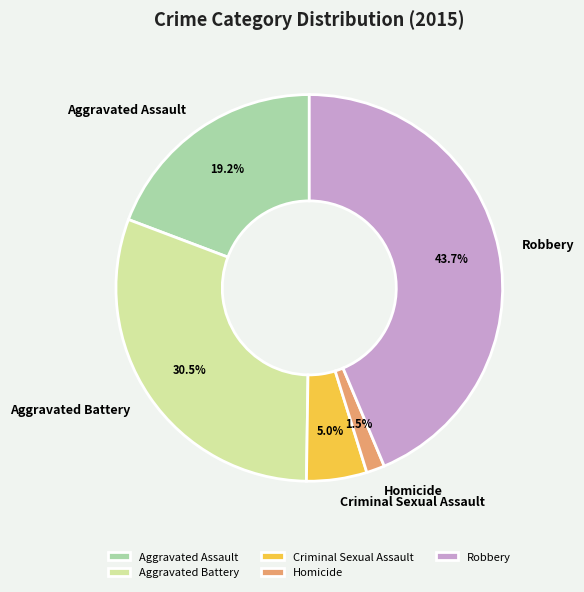

True or false: Criminal Sexual Assault accounts for 5% of the total.

True